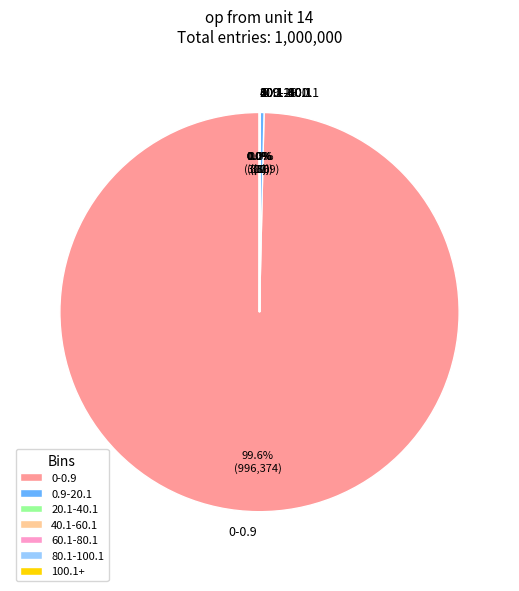

What is the largest slice in the pie chart?

0-0.9